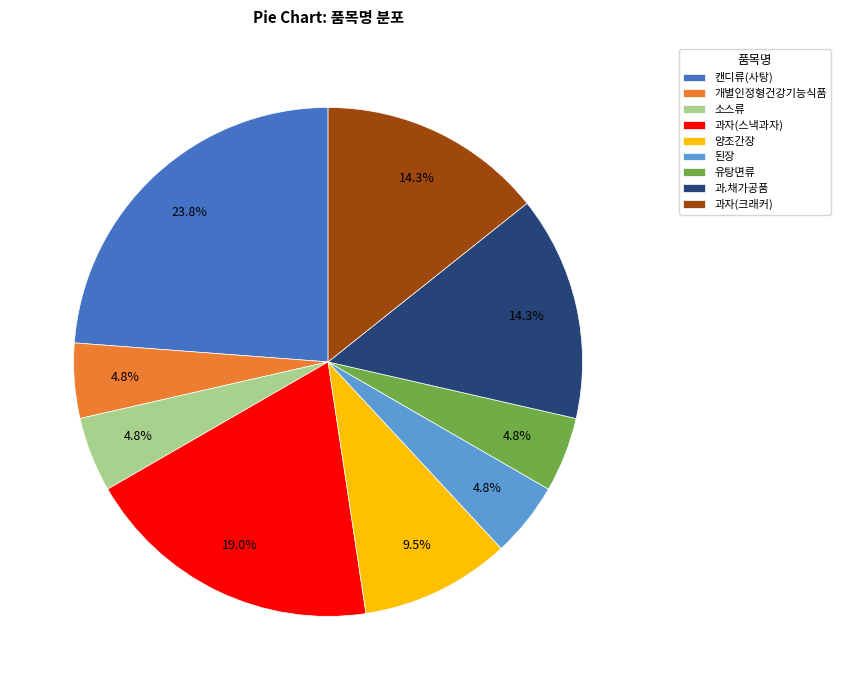

Which category has the biggest portion of the pie?

캔디류(사탕)